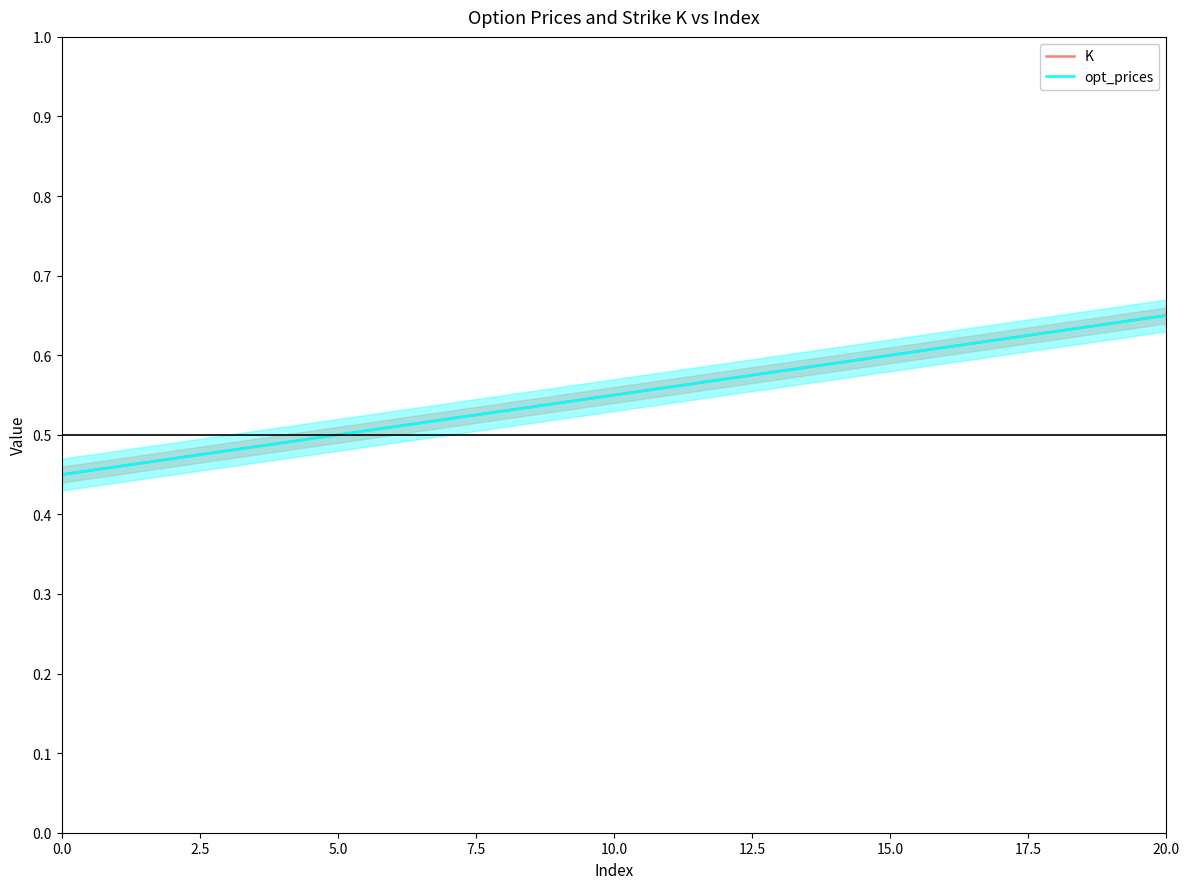

True or false: K has a value of 0.6 at 16.

True